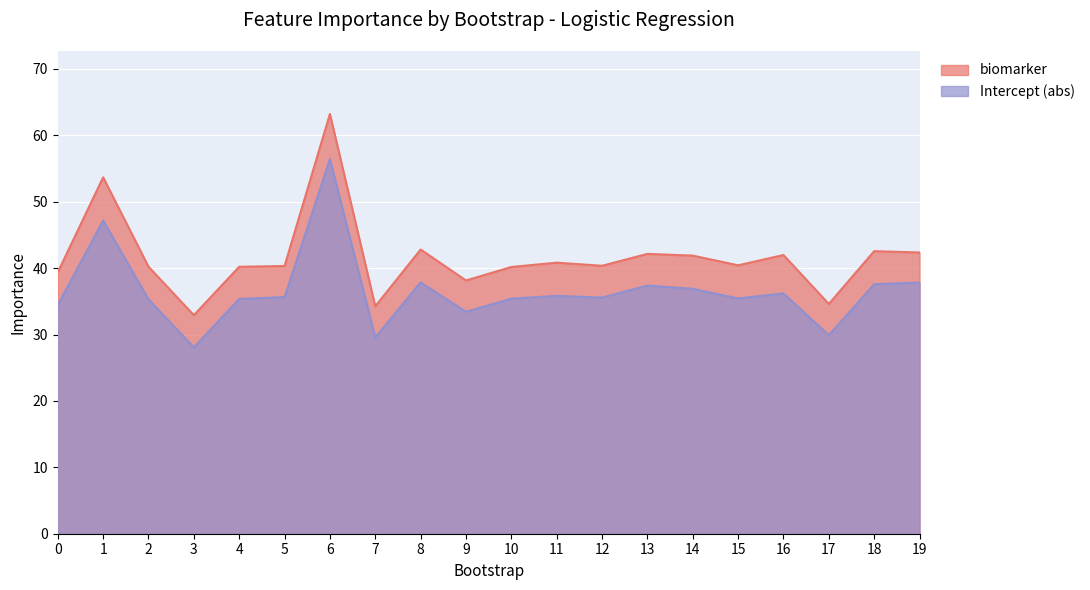

Reading right to left, what are all the values shown in this chart?

biomarker: 19=42.4	18=42.5	17=34.6	16=42.0	15=40.4	14=41.9	13=42.1	12=40.4	11=40.8	10=40.2	9=38.1	8=42.8	7=34.2	6=63.2	5=40.3	4=40.2	3=32.9	2=40.2	1=53.7	0=39.4
Intercept_abs: 19=37.8	18=37.6	17=29.9	16=36.2	15=35.4	14=36.9	13=37.4	12=35.6	11=35.8	10=35.4	9=33.4	8=37.9	7=29.6	6=56.4	5=35.6	4=35.4	3=28.1	2=35.3	1=47.2	0=34.5